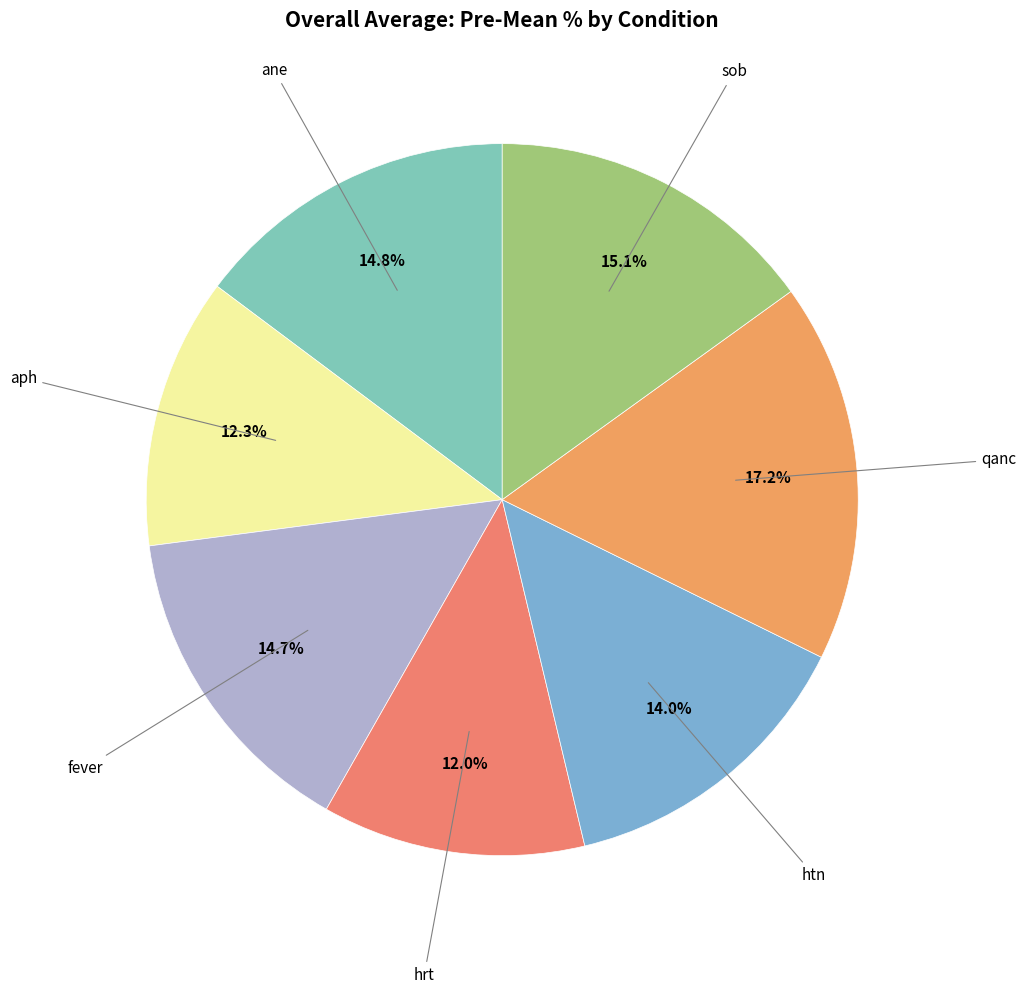

How many segments does this pie chart have?

7